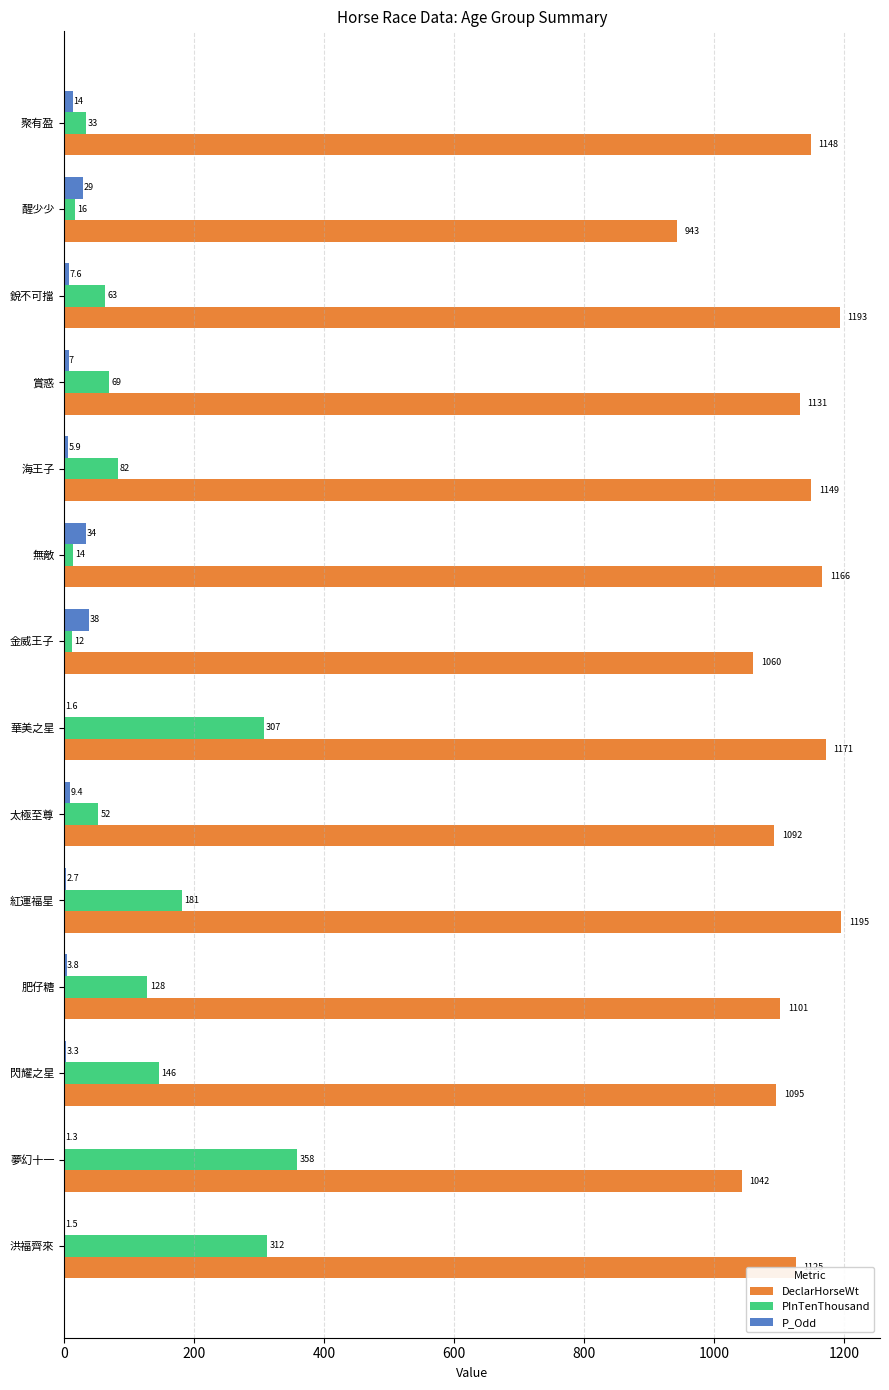

The value of DeclarHorseWt at 夢幻十一 is 1042.0. True or false?

True